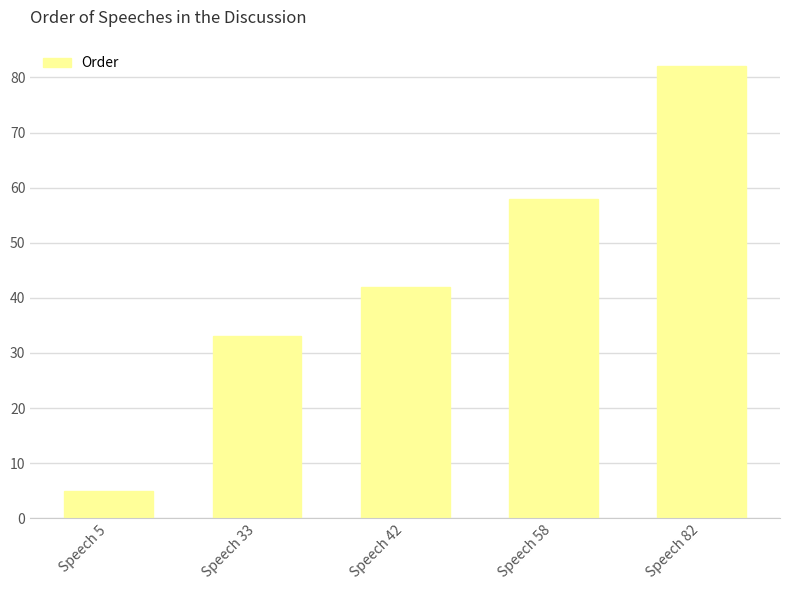

List the labels in order of value, smallest first.

Speech 5, Speech 33, Speech 42, Speech 58, Speech 82